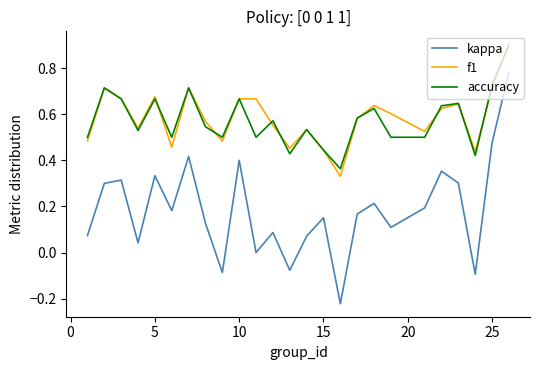

Which series has the largest range (max minus min)?

kappa